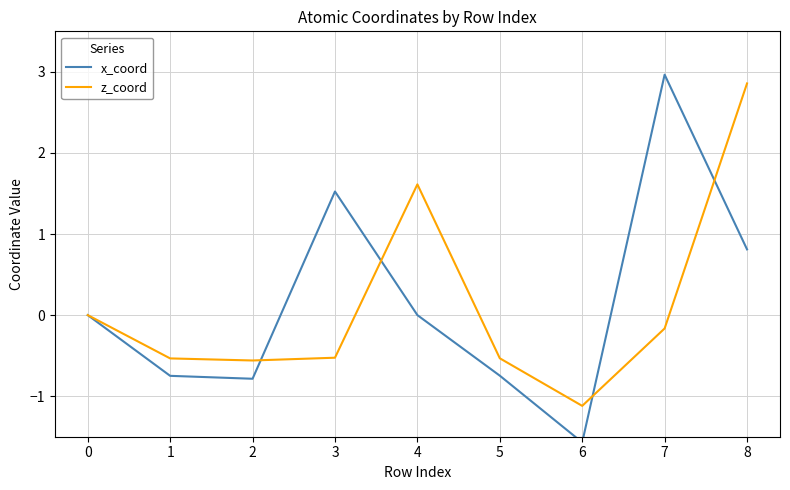

True or false: z_coord has a value of -0.9 at 5.

False